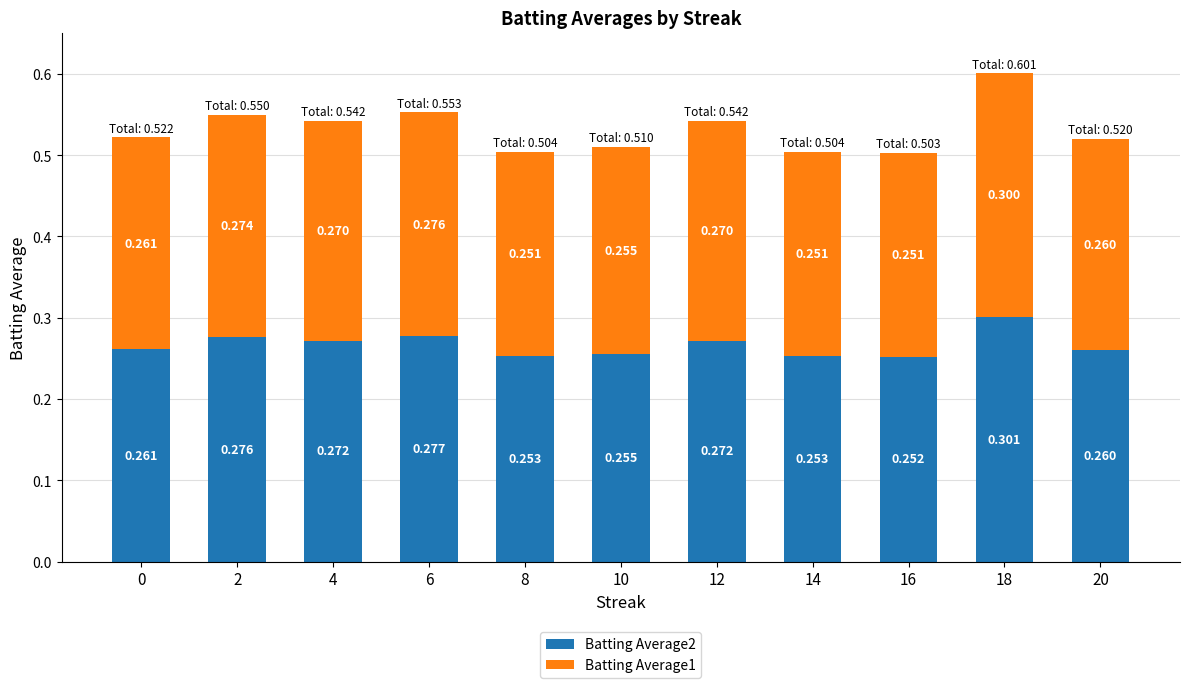

Which series has the widest spread of values?

Batting Average1